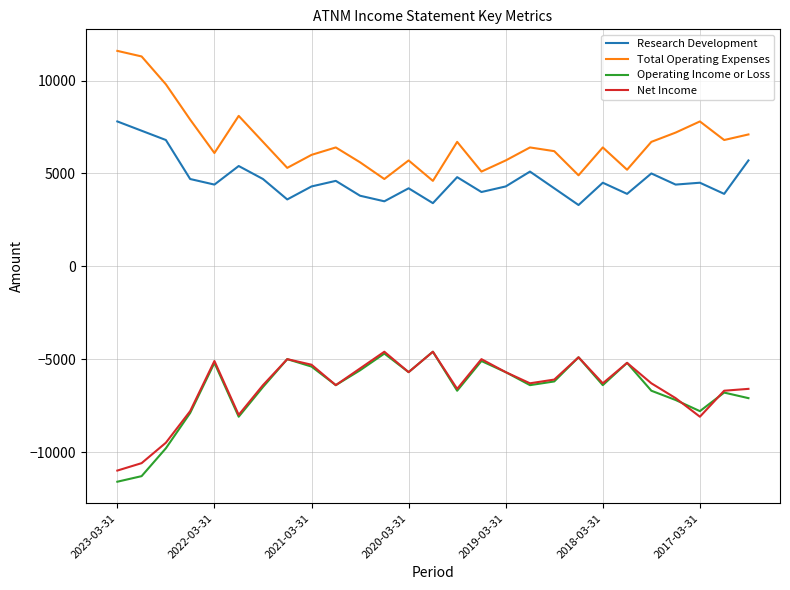

What are all the series names shown in the legend?

Research Development, Total Operating Expenses, Operating Income or Loss, Net Income